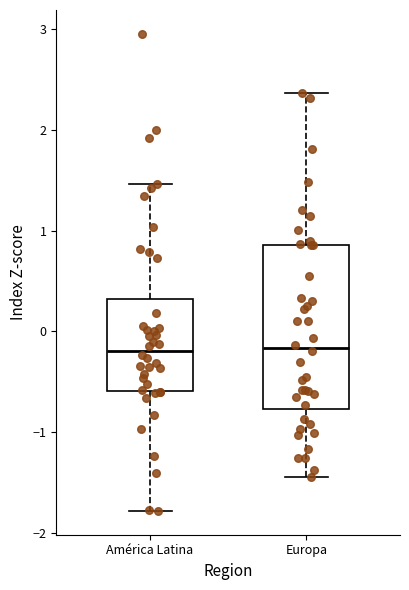

Which box is the tallest, from its lower edge to its upper edge?

Europa